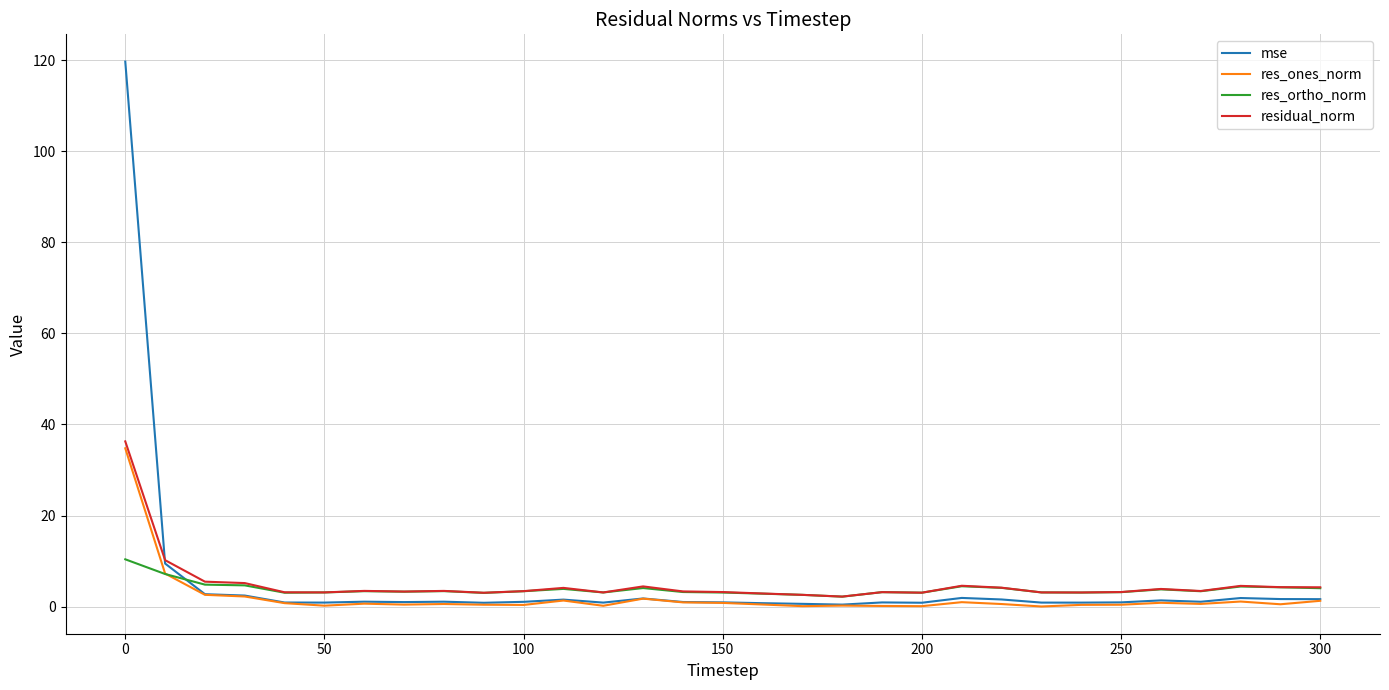

At how many categories does at least one series exceed 54?

1